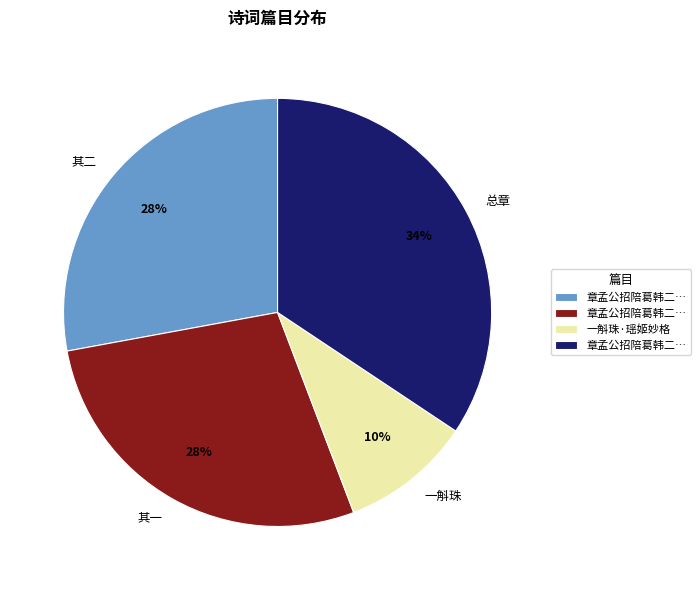

Is there any slice that represents more than half of the pie?

No